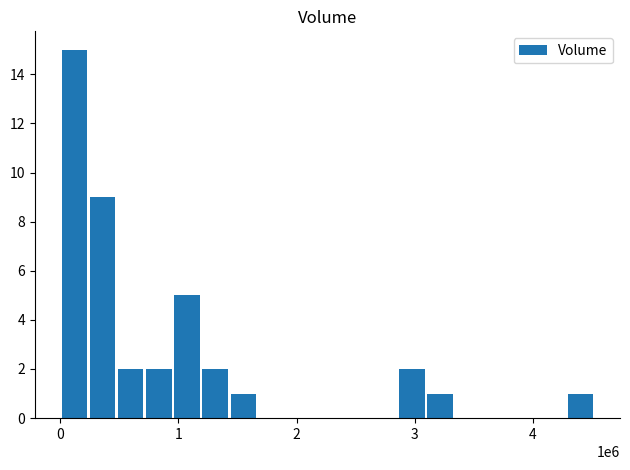

How many categories are shown in the chart?

19